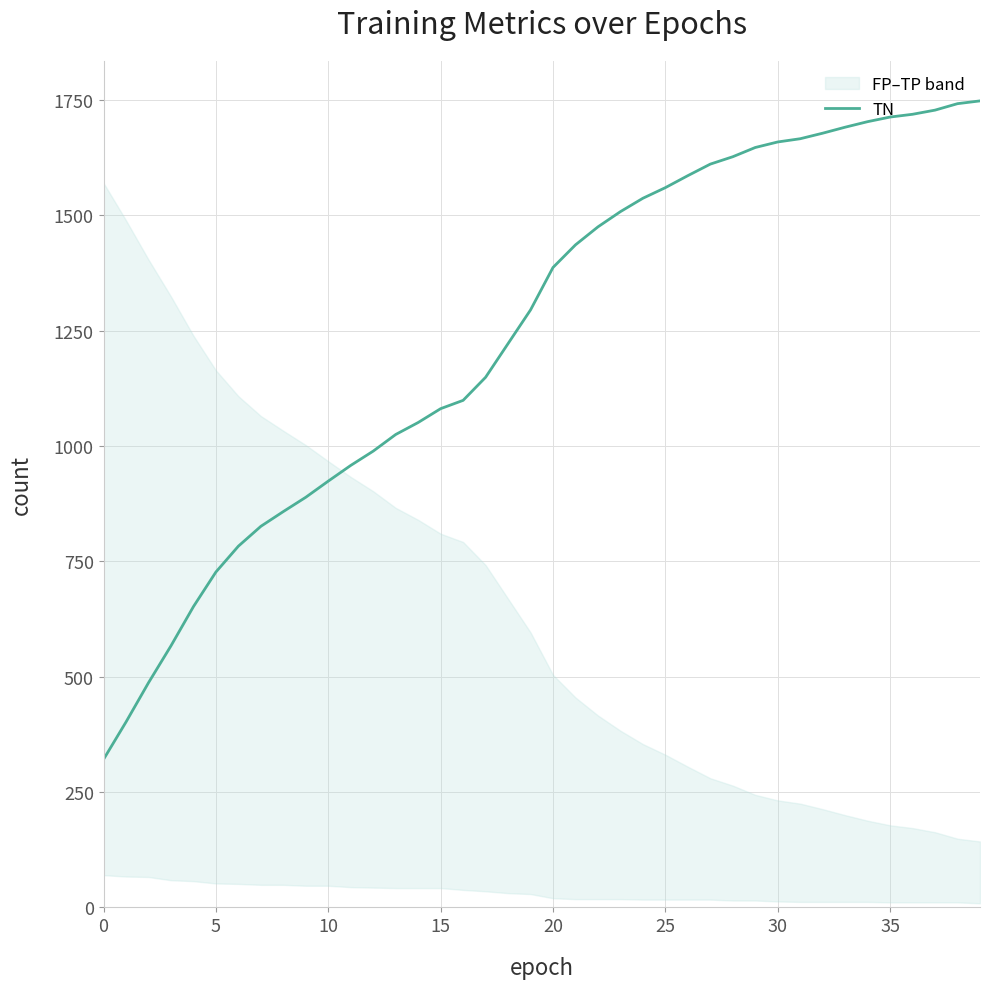

How many lines are shown in the chart?

1